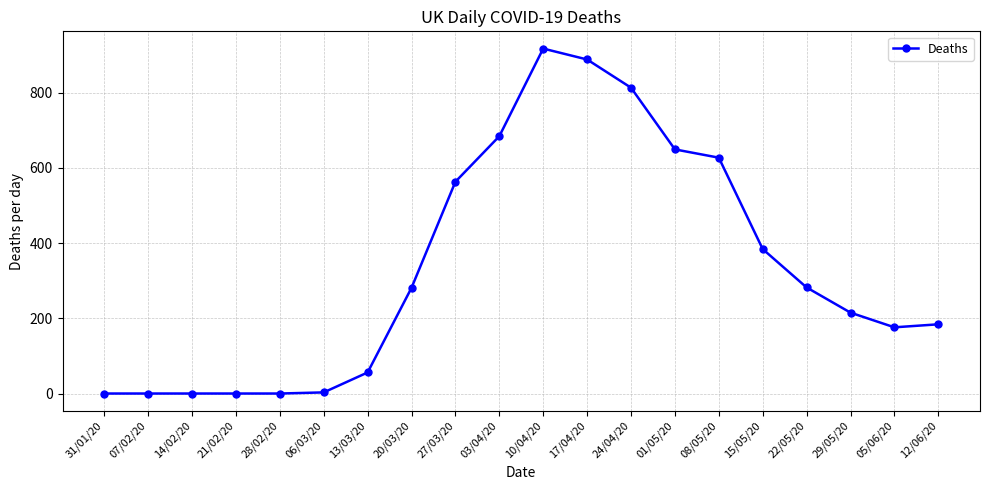

What is the label of the 14th point from the left?

01/05/20